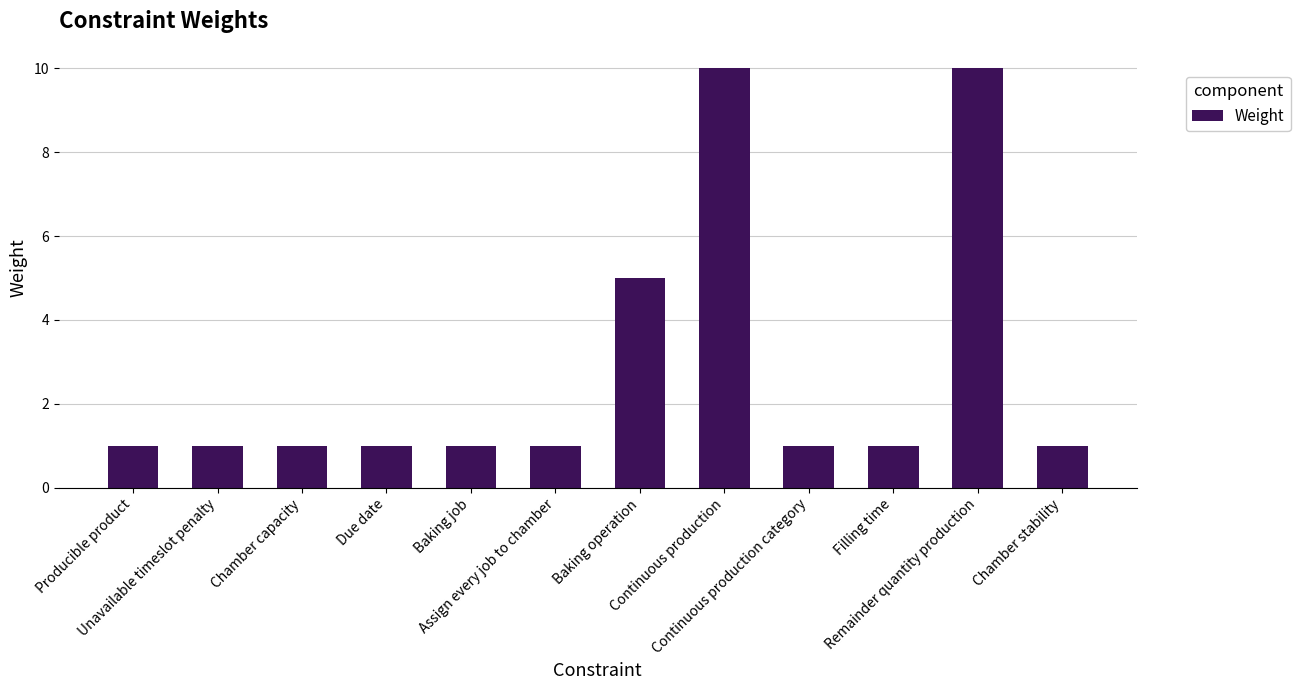

How many series are shown in this chart?

1